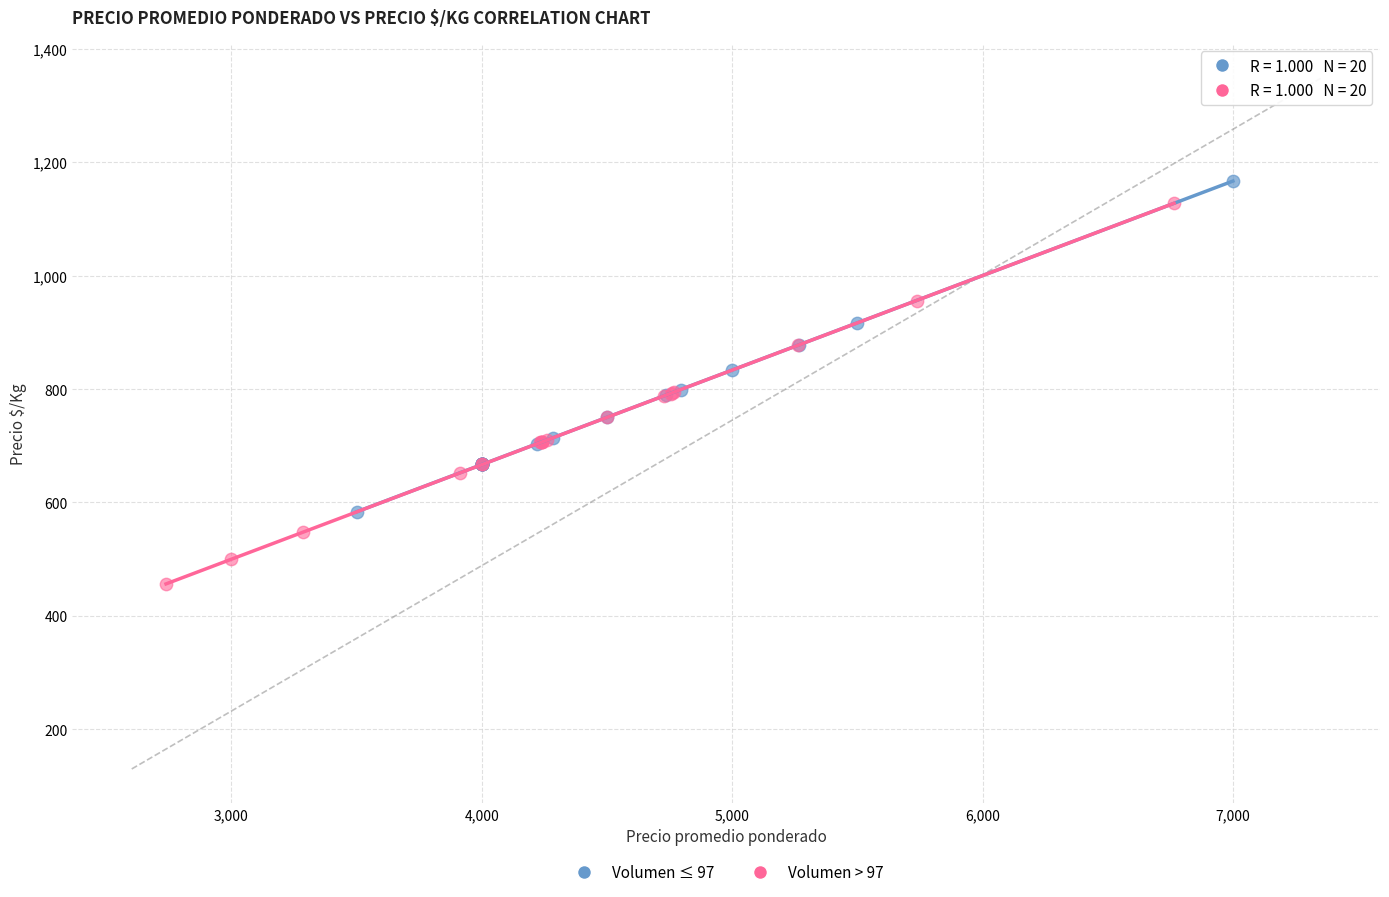

Which series reaches the maximum Y coordinate?

Volumen ≤ 97